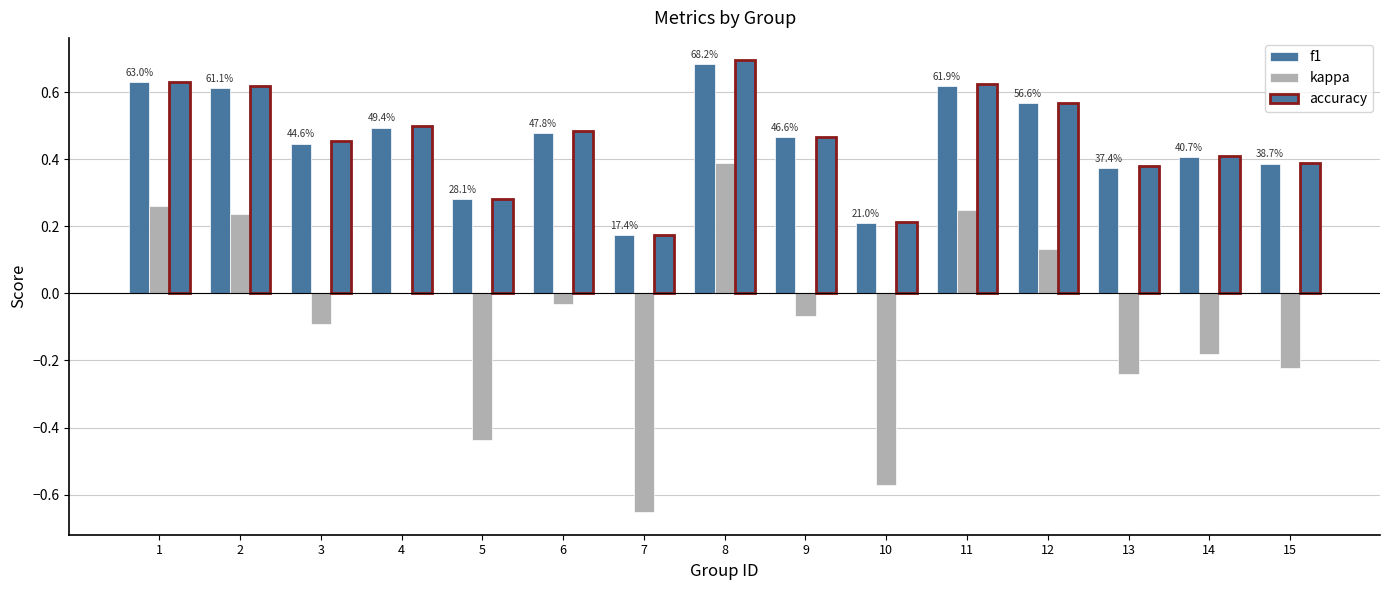

How many groups of bars are there?

15